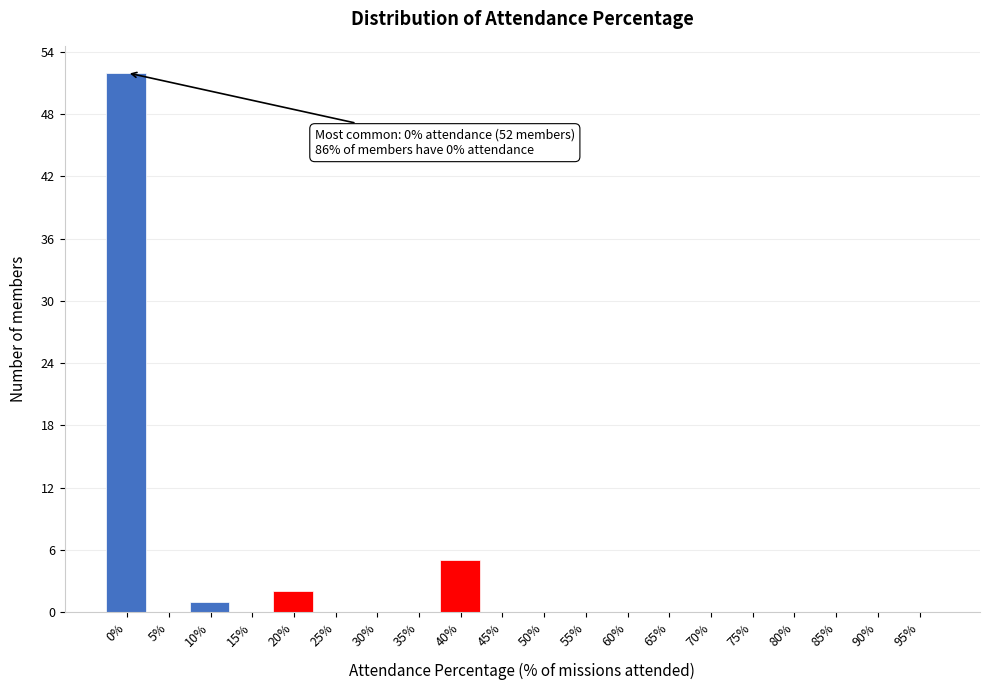

Reading left to right, list all the values displayed in this chart.

0%=52	5%=0	10%=1	15%=0	20%=2	25%=0	30%=0	35%=0	40%=5	45%=0	50%=0	55%=0	60%=0	65%=0	70%=0	75%=0	80%=0	85%=0	90%=0	95%=0